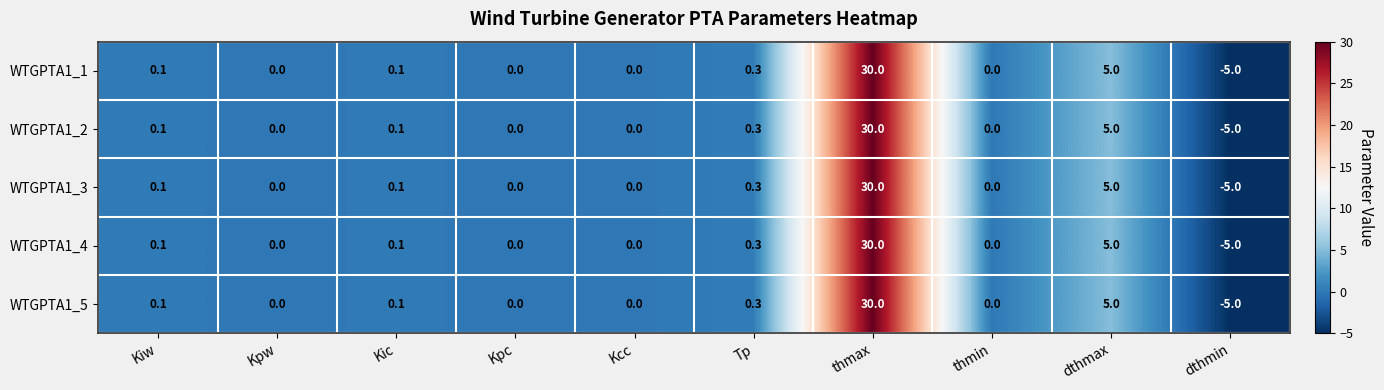

Count the number of data series in this chart.

5